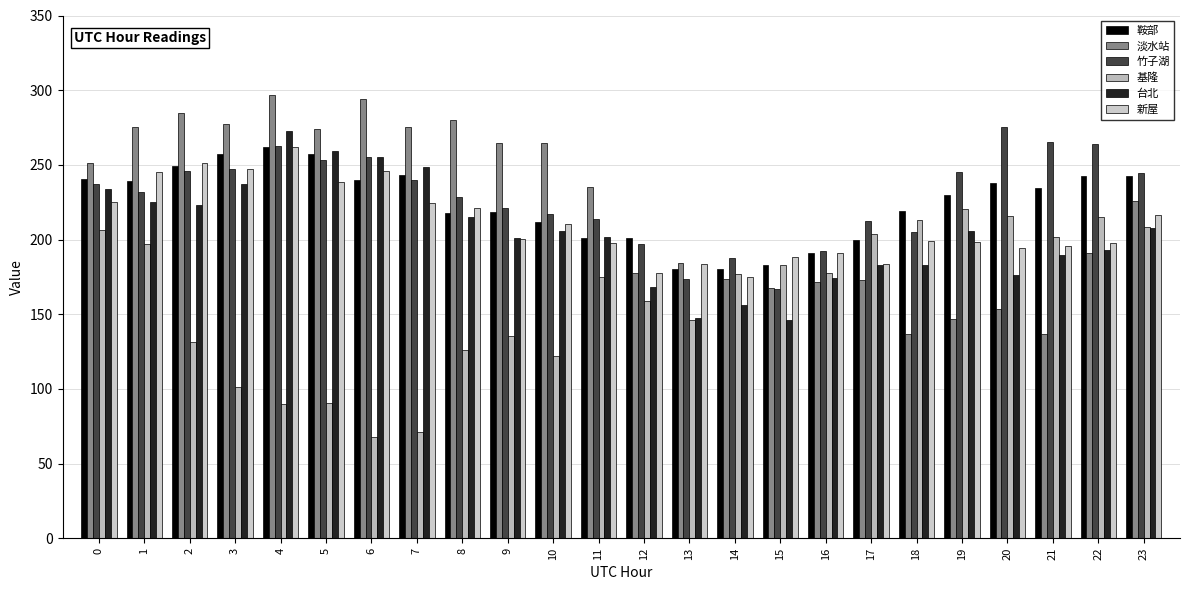

Which series has the largest total across all categories?

竹子湖